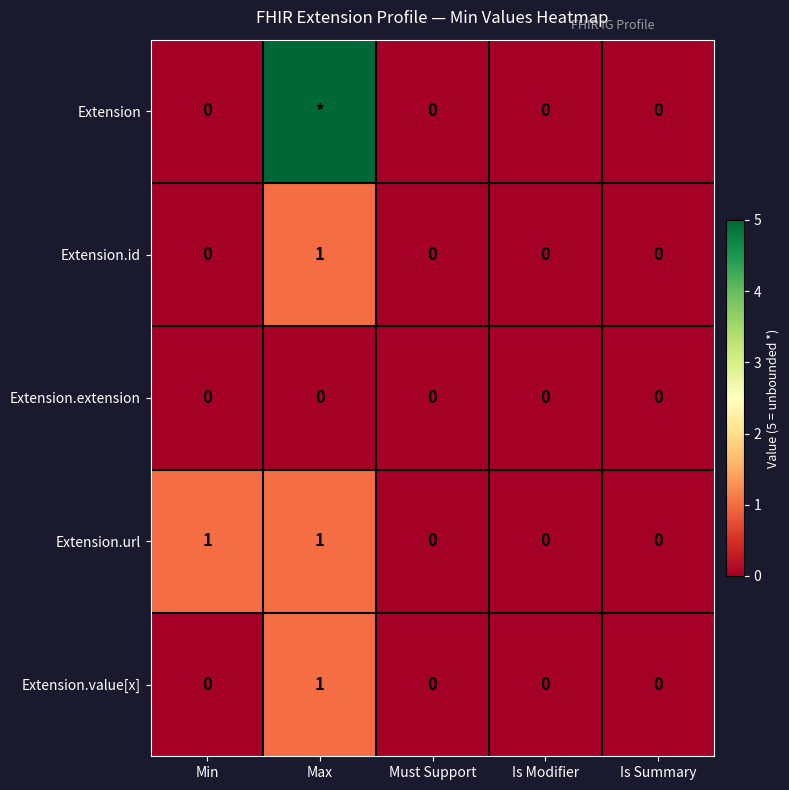

True or false: Extension.value[x] has a value of 0 at Max.

False